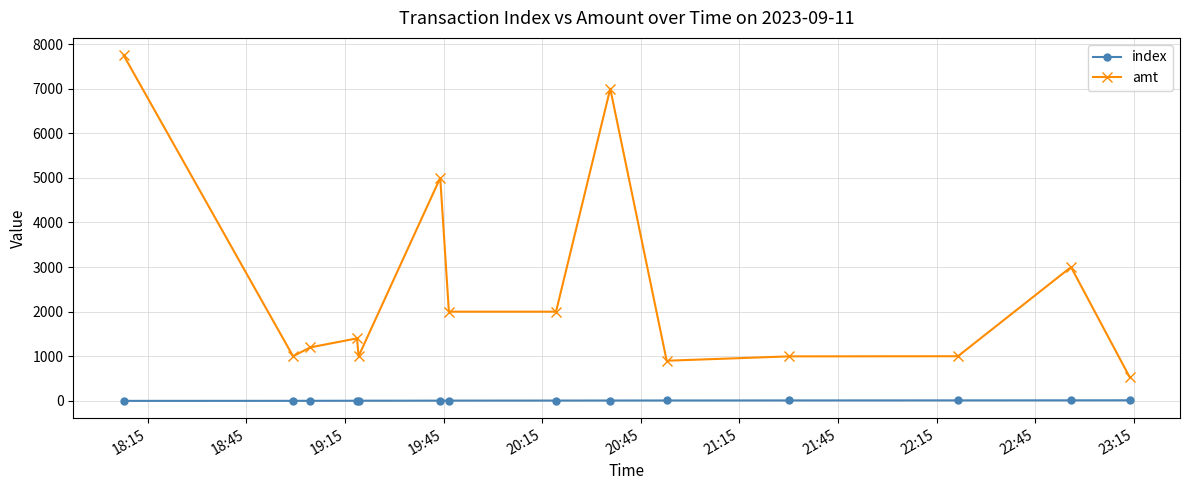

True or false: amt has more than 0 points higher than both neighbors.

True